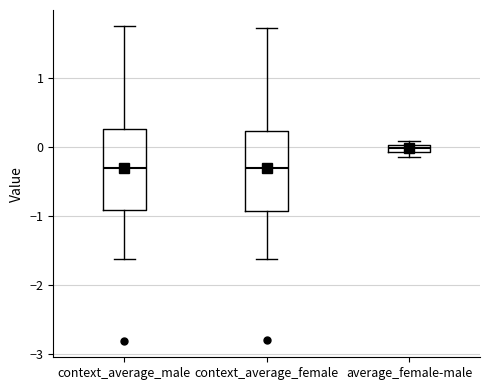

Where is the upper edge of the box for average_female-male on the y-axis? The values are not printed on the chart, so give them approximately, as read against the axis.

0.0